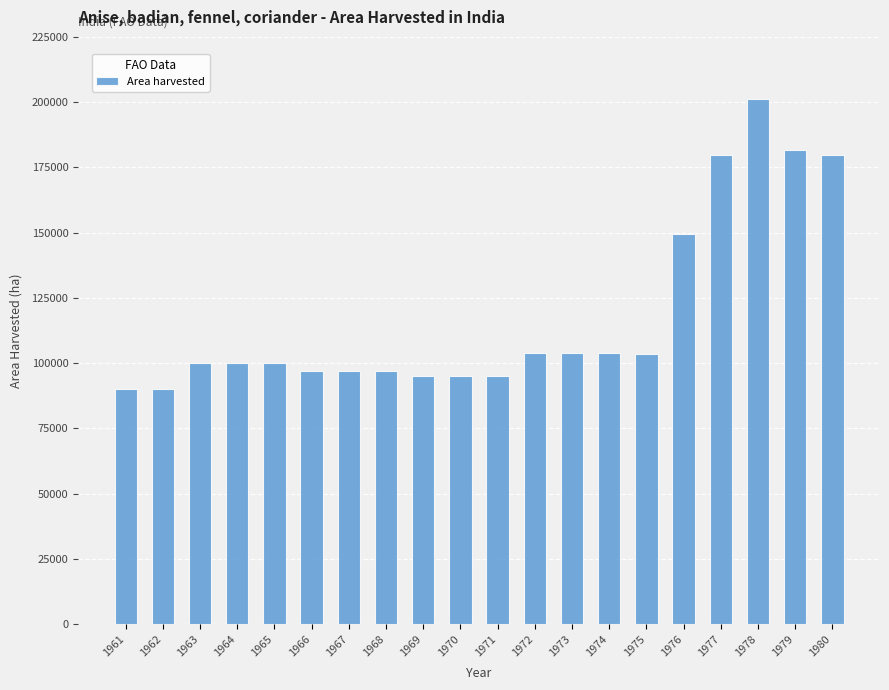

What is the change in value from 1969 to 1978?

+106311